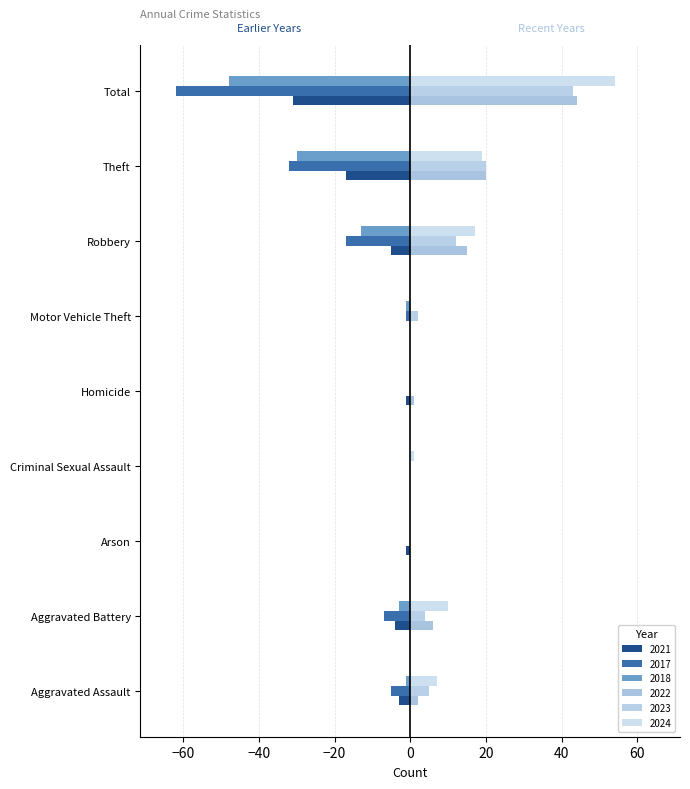

At which category does the chart reach its peak across all series?

Total